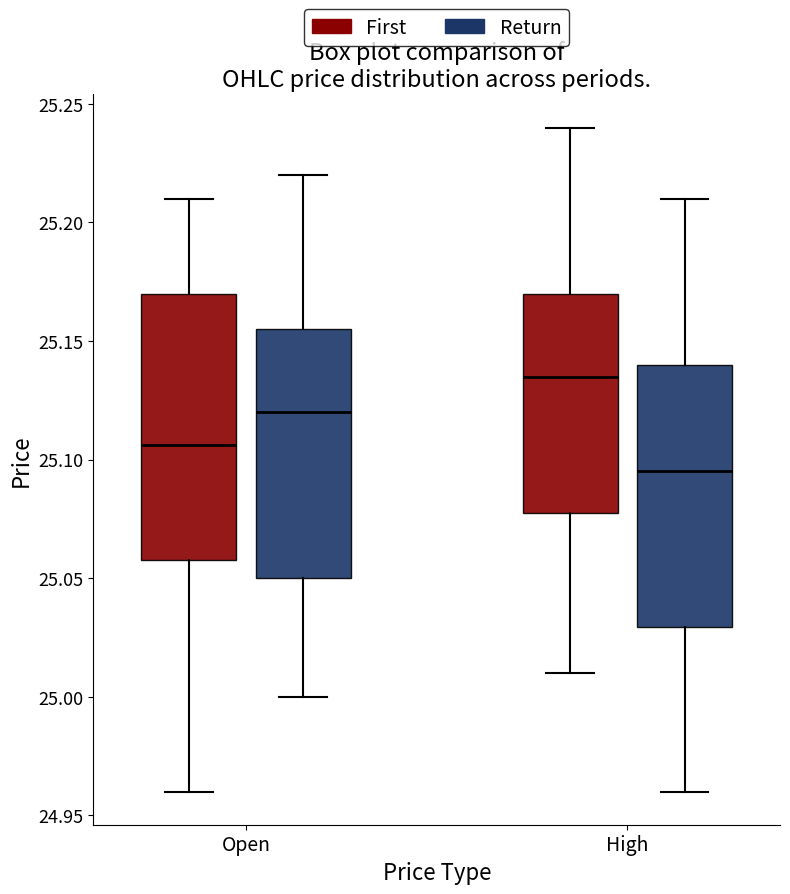

Where does the upper whisker of the box for Open (Return) end on the y-axis? The values are not printed on the chart, so give them approximately, as read against the axis.

25.220